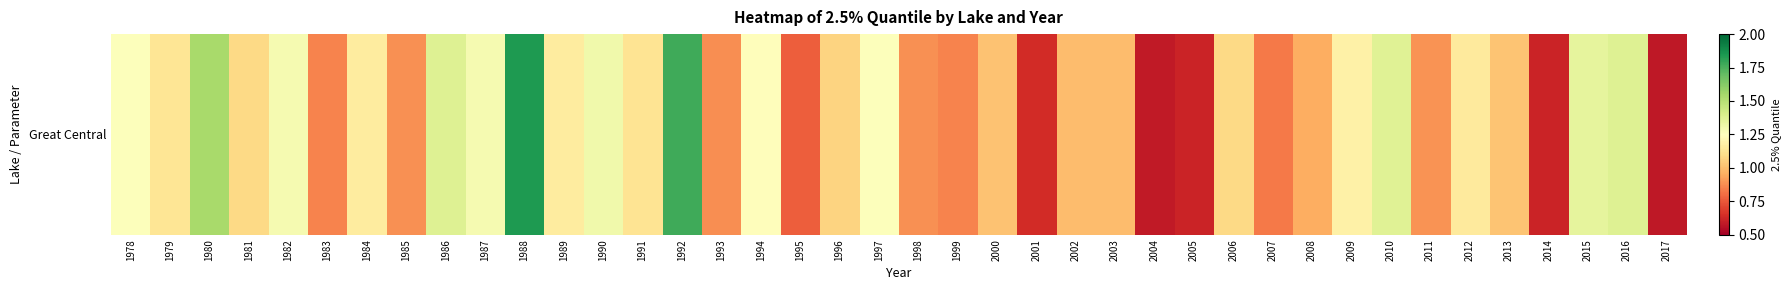

Approximately how many times larger is the value at 2013 compared to 2012?

0.9